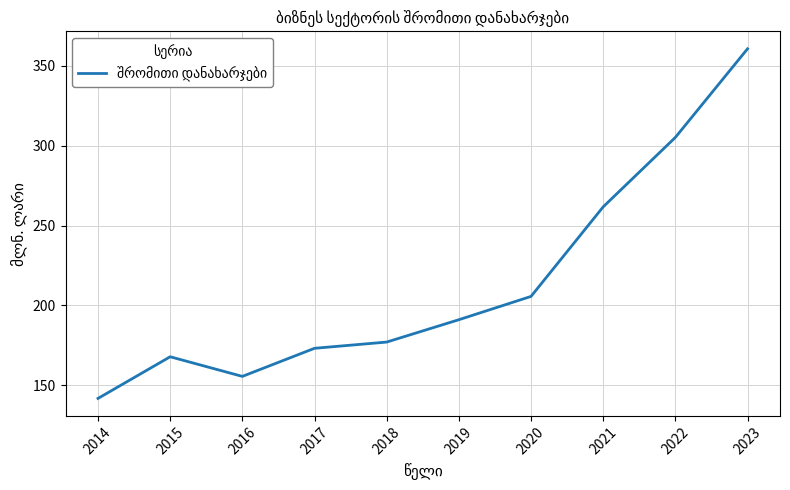

Reading left to right, transcribe all the data shown in this chart.

141.7	167.8	155.5	173.1	177.0	191.0	205.6	261.7	305.2	360.7